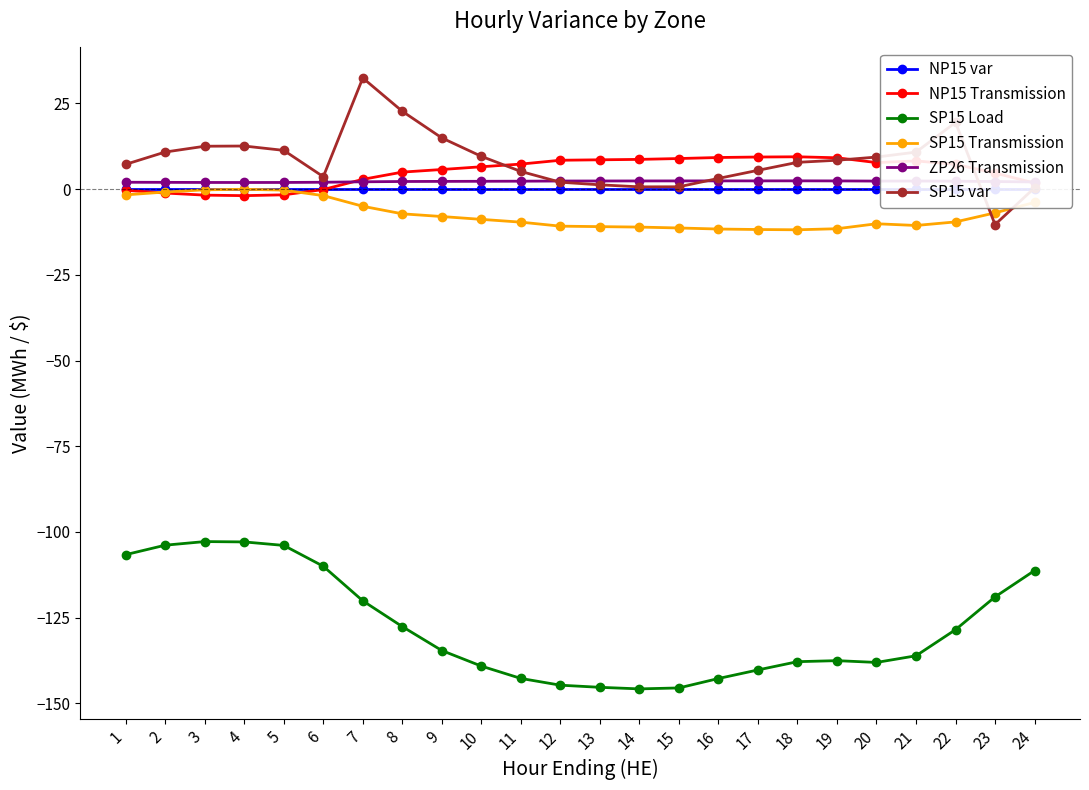

Between 13 and 15, which series saw the biggest shift?

SP15 var